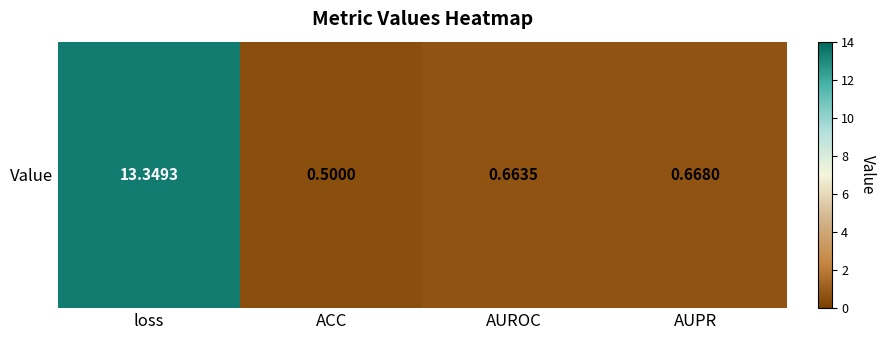

Rank the categories by value from highest to lowest.

loss, AUPR, AUROC, ACC